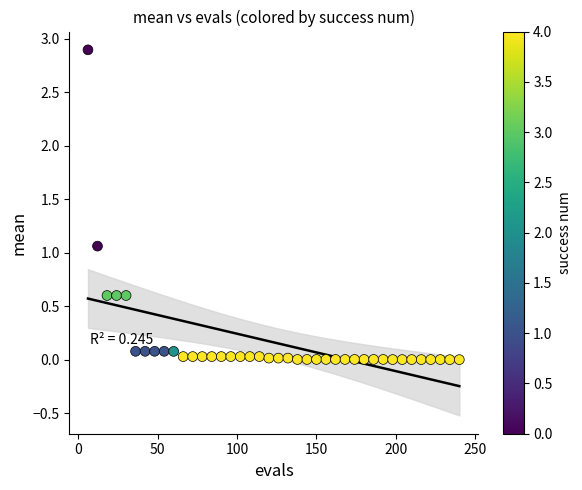

What Y value in the scatter plot is closest to 1?

1.1